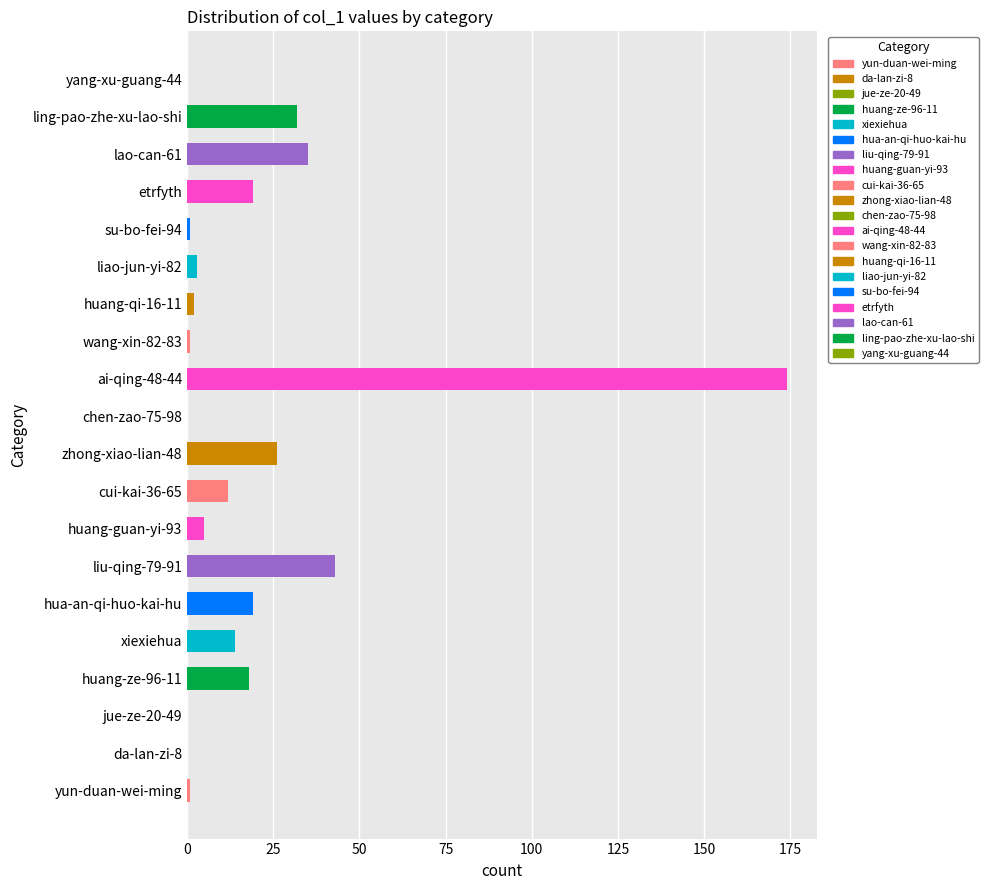

Does the chart contain any negative values?

No